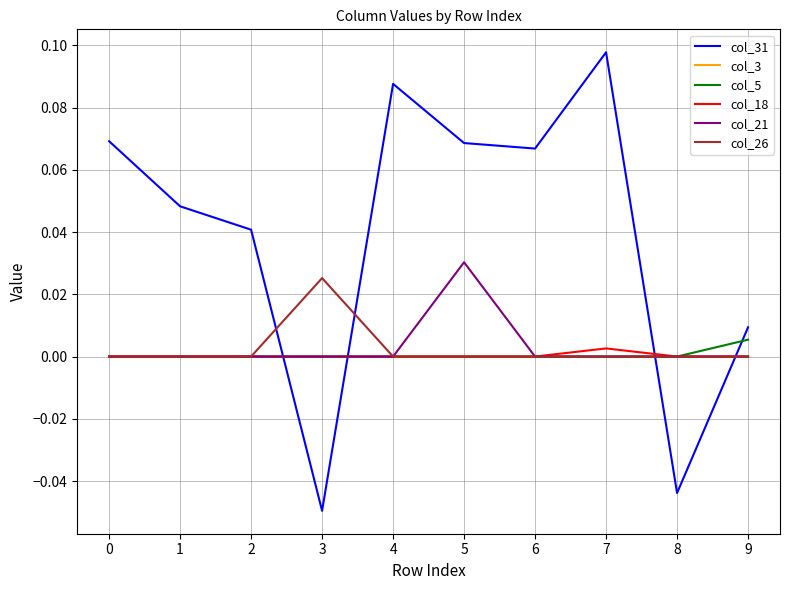

Where do col_18 and col_31 first cross each other?

2 and 3